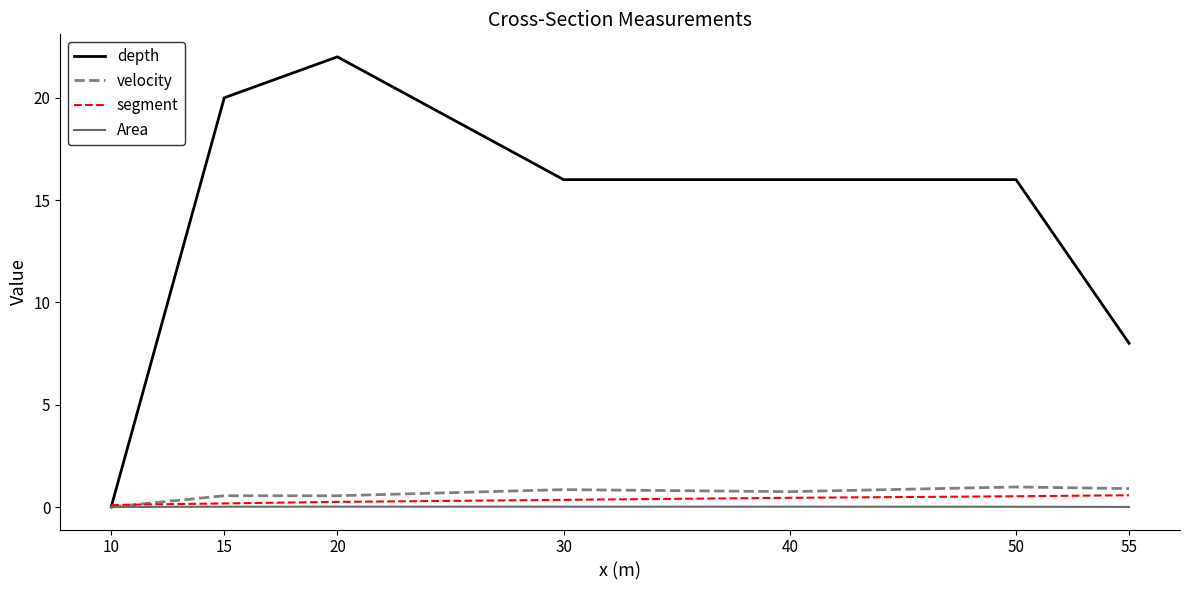

What is the sum of all segment values?

2.4